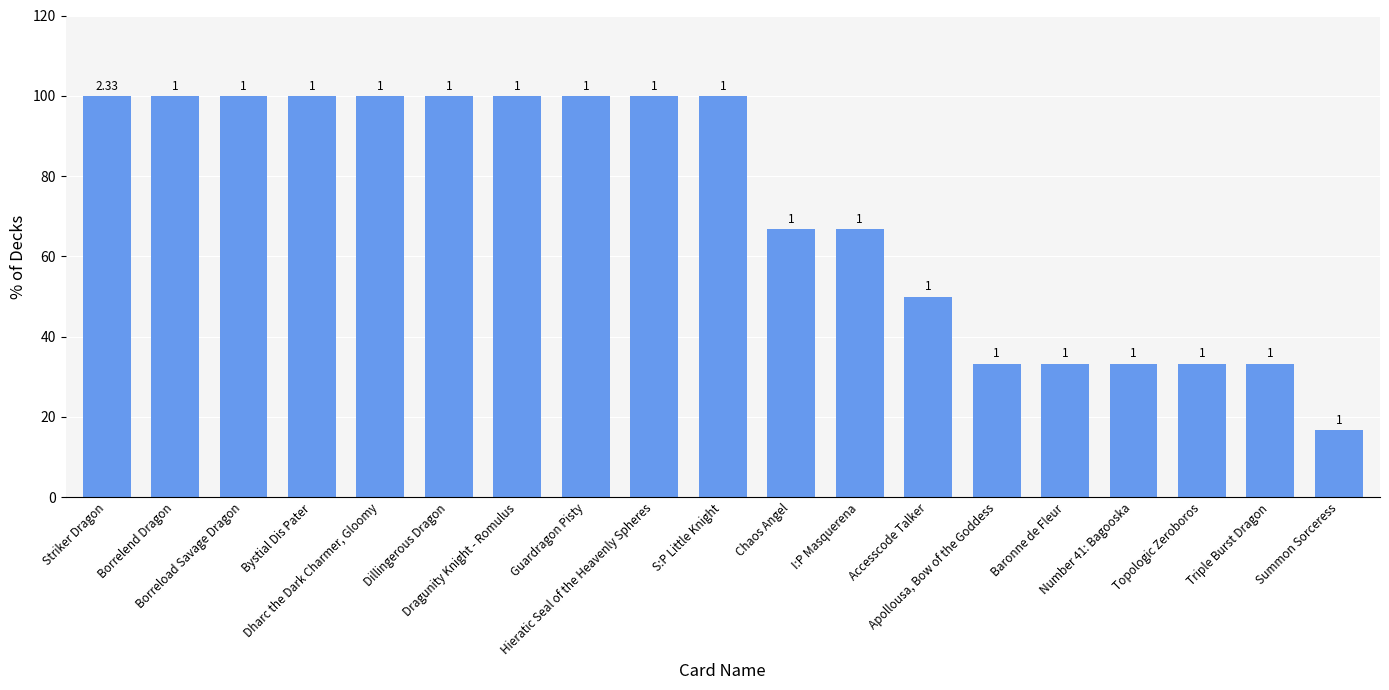

What is the approximate value at I:P Masquerena?

66.7